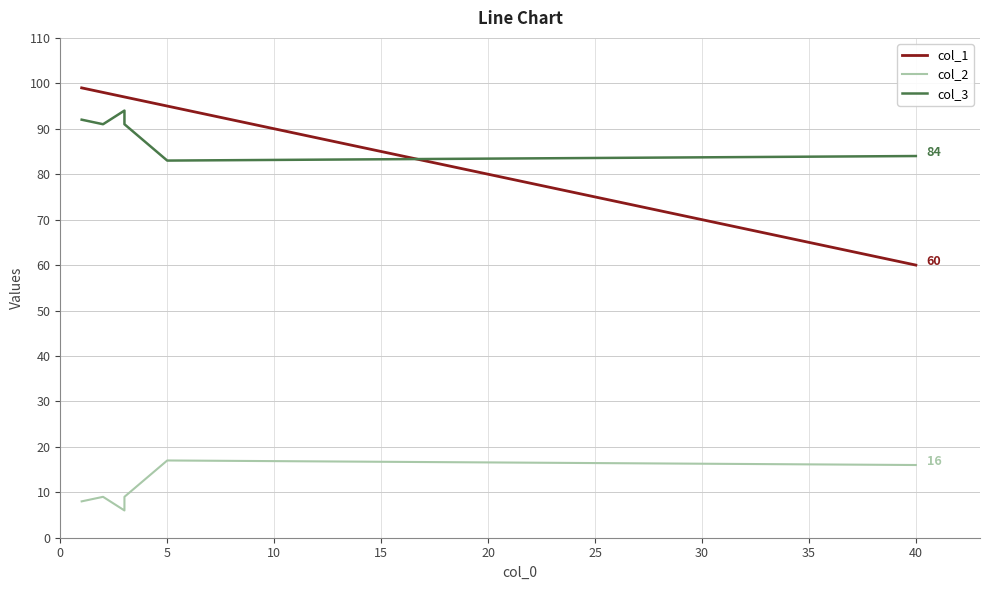

Reading right to left, extract all data points from this chart.

col_1: 60	95	97	97	98	99
col_2: 16	17	9	6	9	8
col_3: 84	83	91	94	91	92